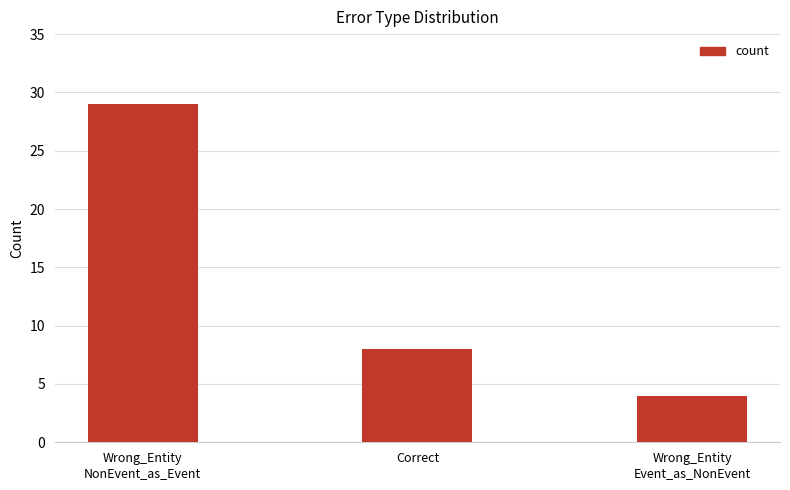

What is the maximum value shown in the chart?

29